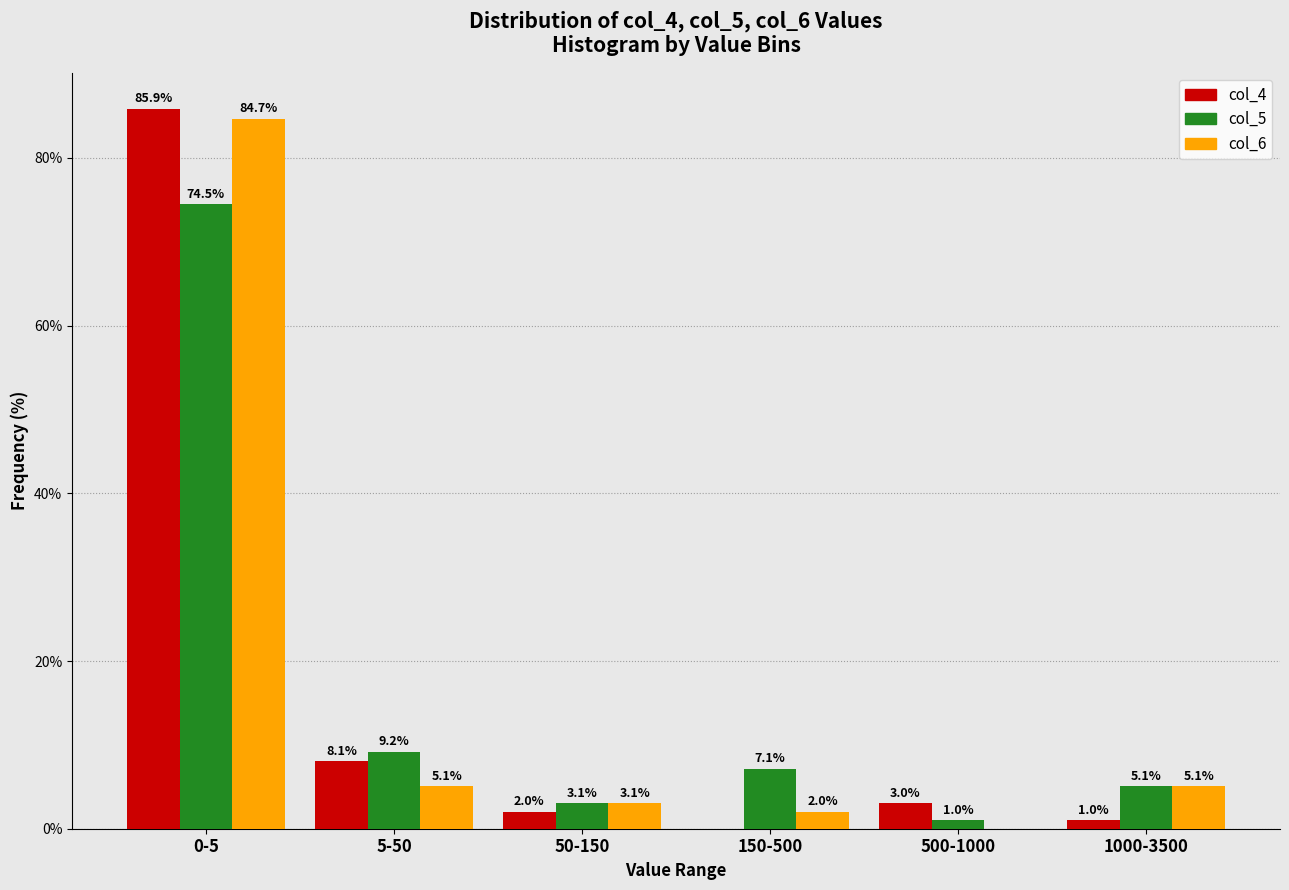

Reading left to right, list all the values displayed in this chart.

col_4: 0-5=85.9	5-50=8.1	50-150=2.0	150-500=0.0	500-1000=3.0	1000-3500=1.0
col_5: 0-5=74.5	5-50=9.2	50-150=3.1	150-500=7.1	500-1000=1.0	1000-3500=5.1
col_6: 0-5=84.7	5-50=5.1	50-150=3.1	150-500=2.0	500-1000=0.0	1000-3500=5.1